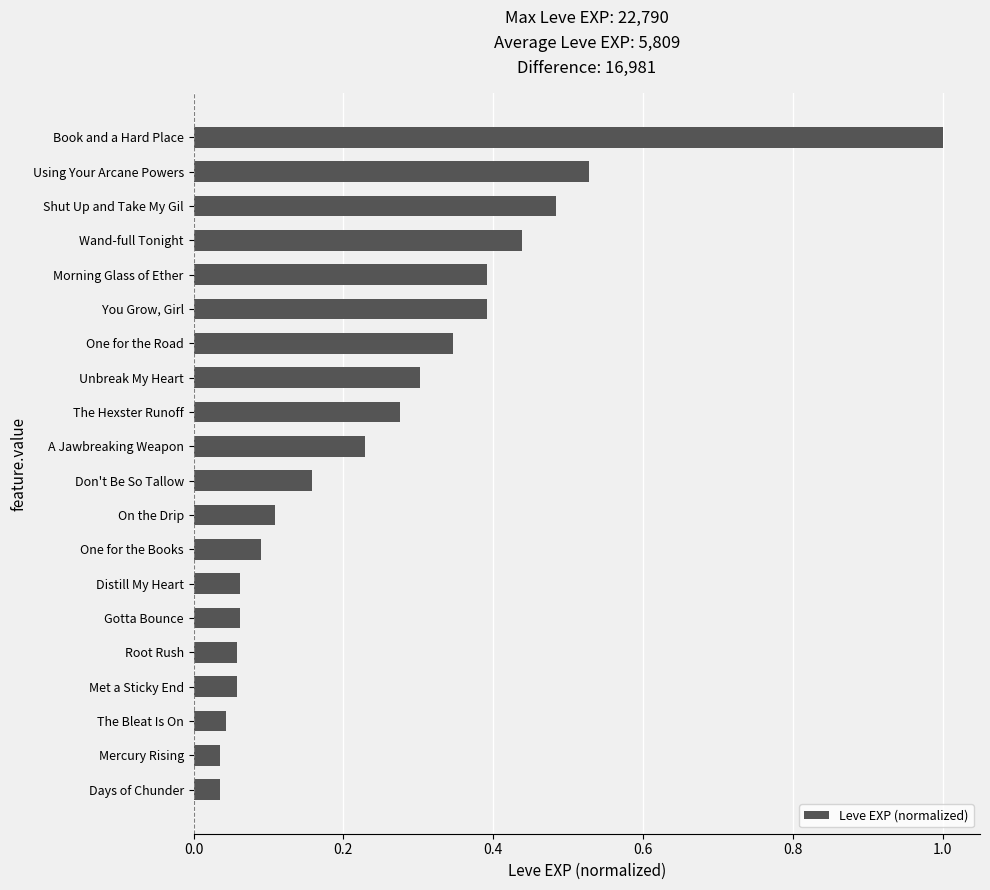

Is it true that the value at On the Drip is 0.1?

True